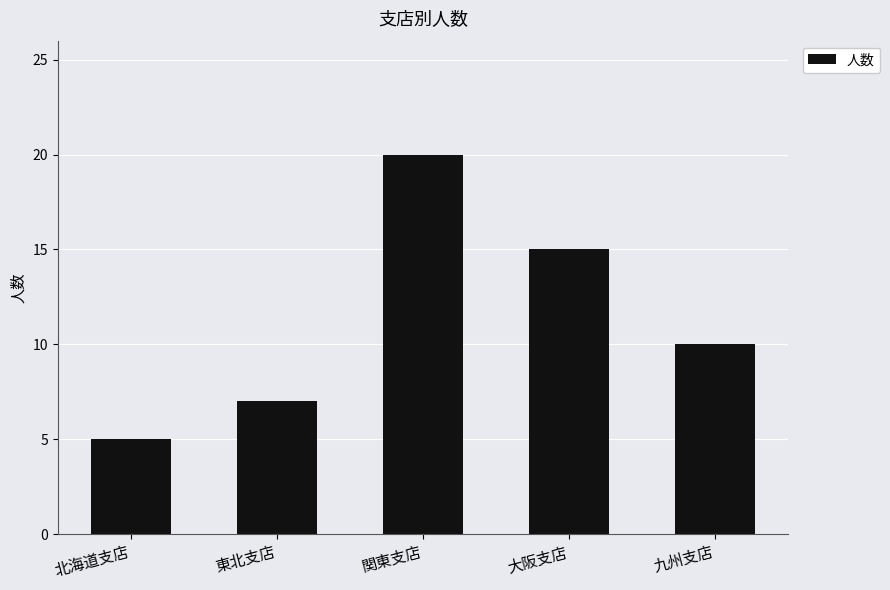

Are the bars horizontal?

No